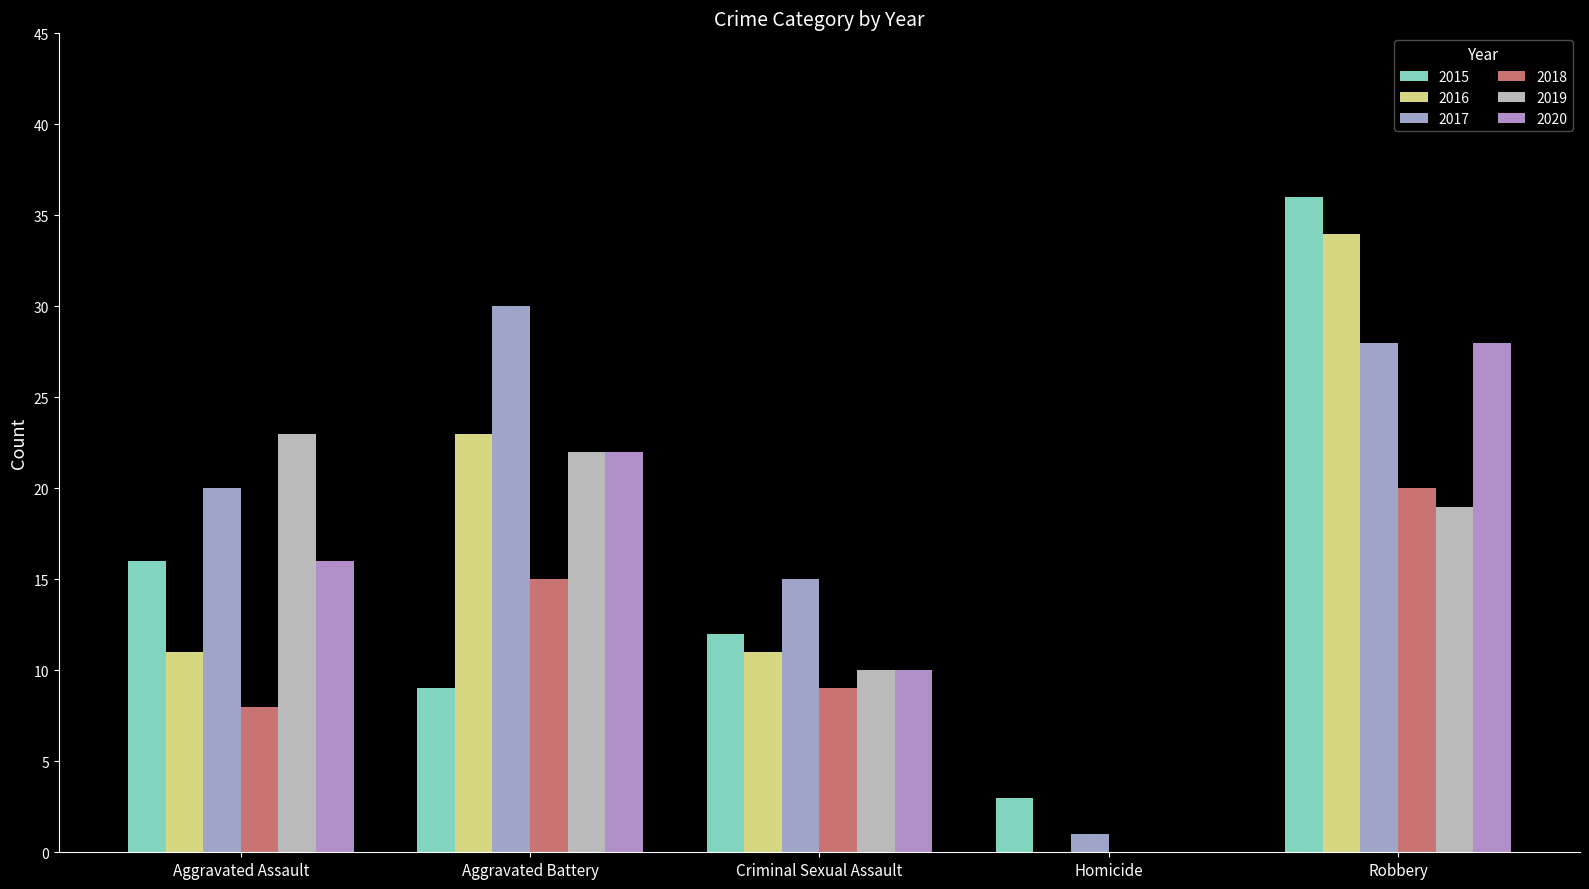

How many values in 2018 are above zero?

4